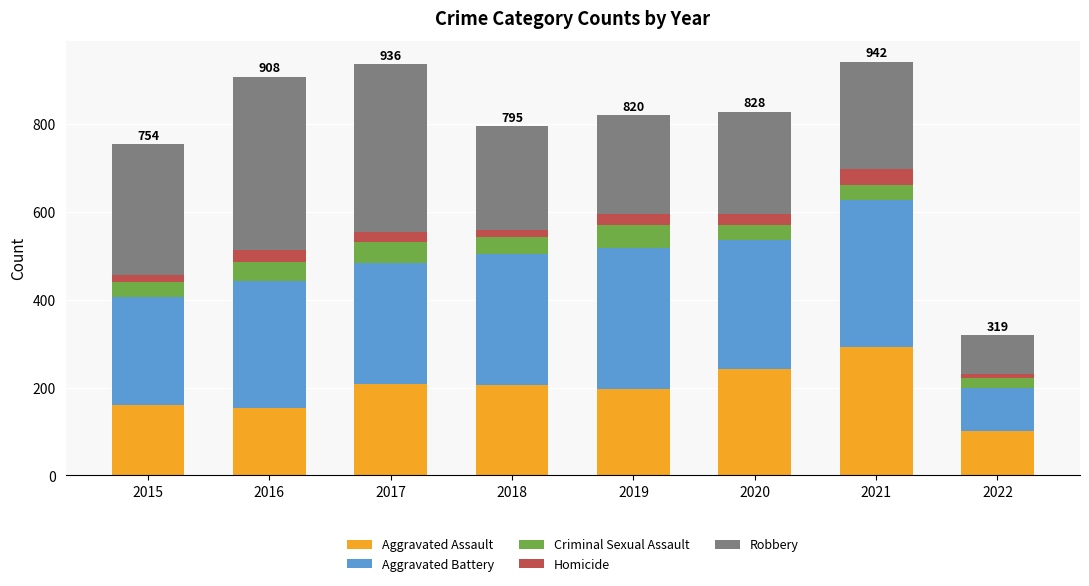

How many data points does each series have?

8